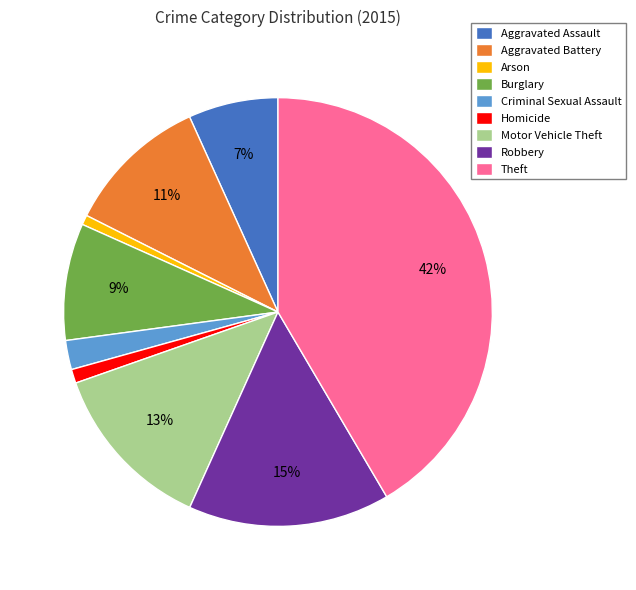

What is the largest slice in the pie chart?

Theft